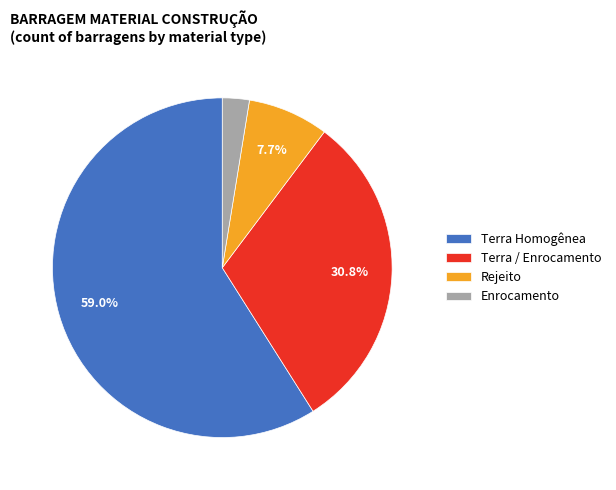

Is there a majority slice in this chart?

Yes